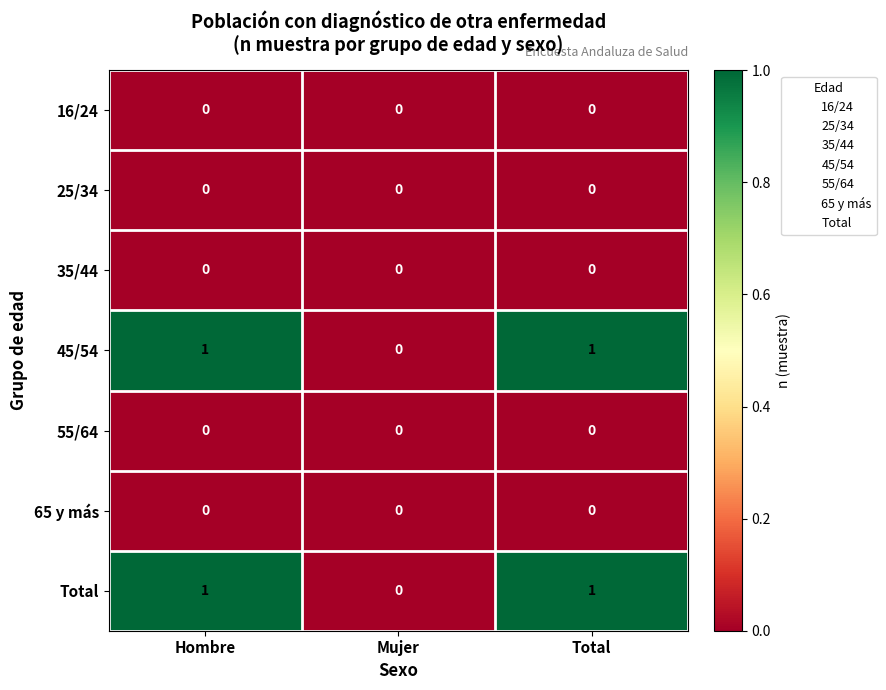

Count the Total values in the range 0 to 1.

3